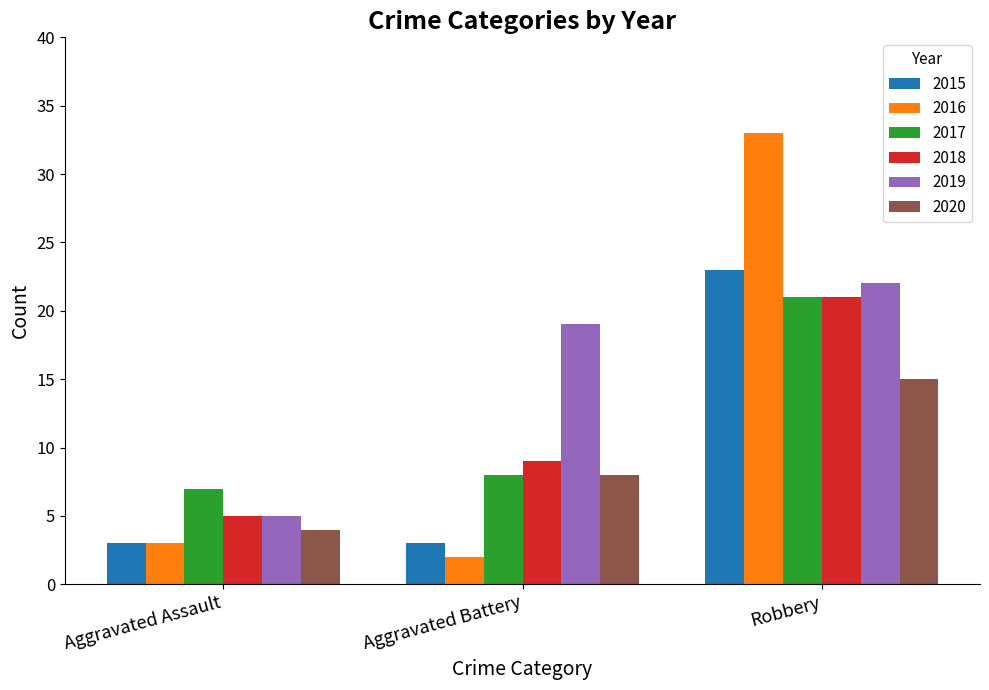

Reading left to right, transcribe all the data shown in this chart.

2015: 3	3	23
2016: 3	2	33
2017: 7	8	21
2018: 5	9	21
2019: 5	19	22
2020: 4	8	15